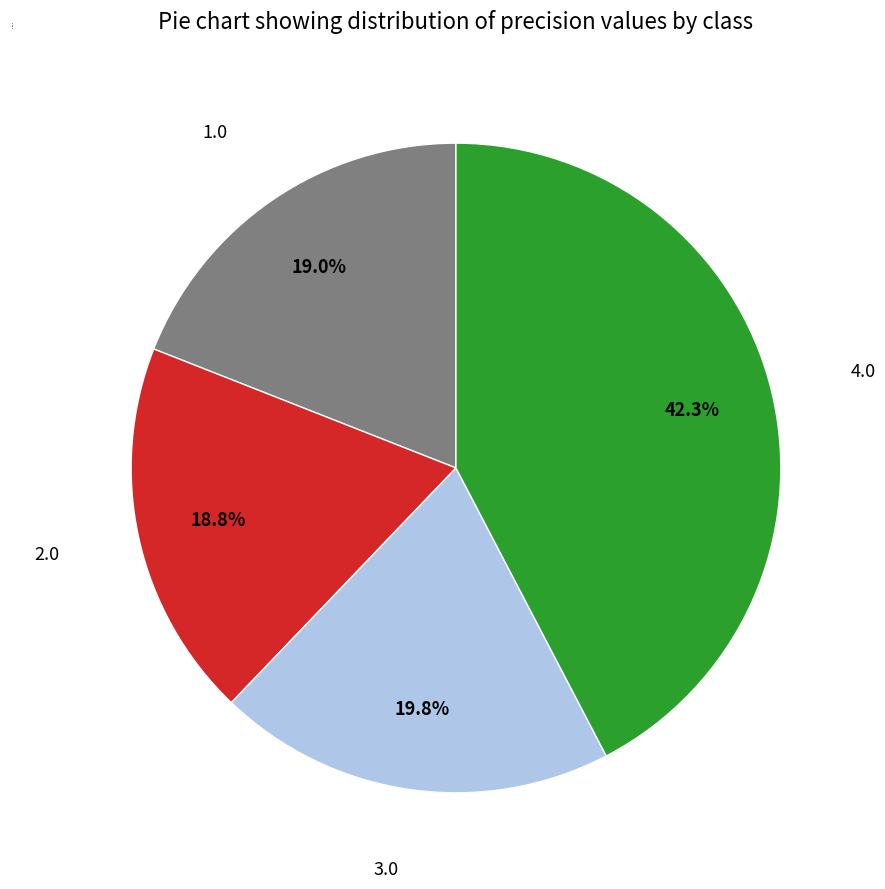

Does 3.0 account for over 50% of the chart?

No